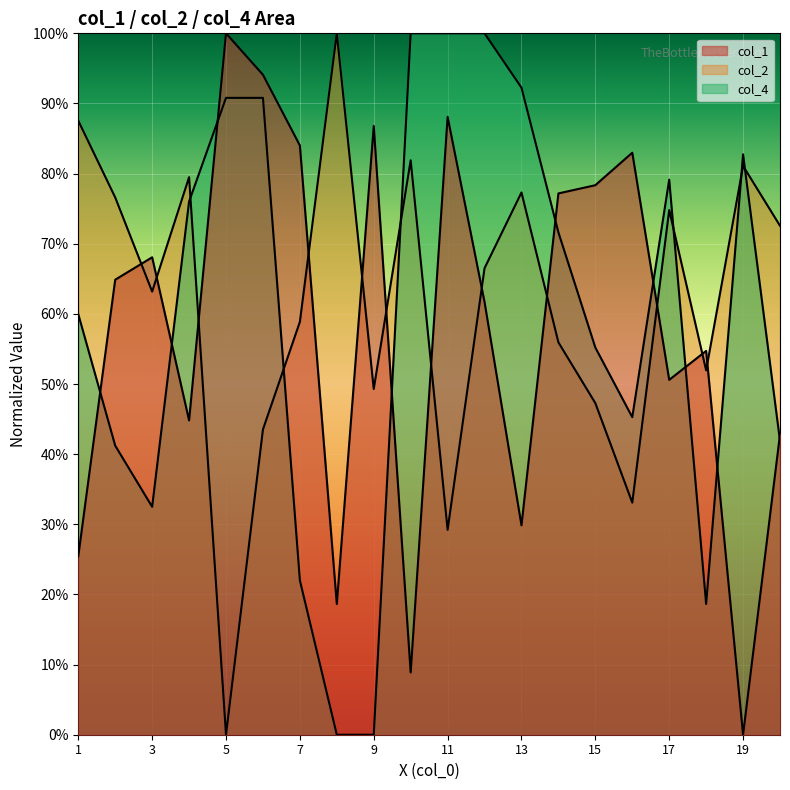

Count the number of categories in the chart.

20